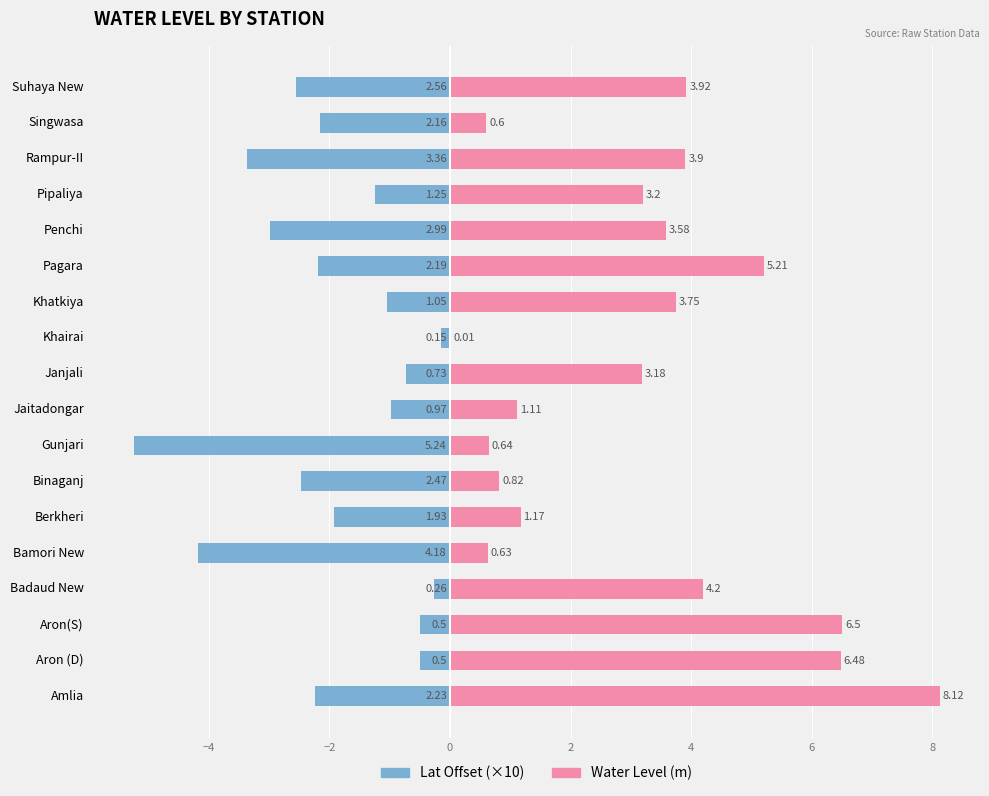

True or false: Lat Offset has a value of -1.8 at Khatkiya.

False